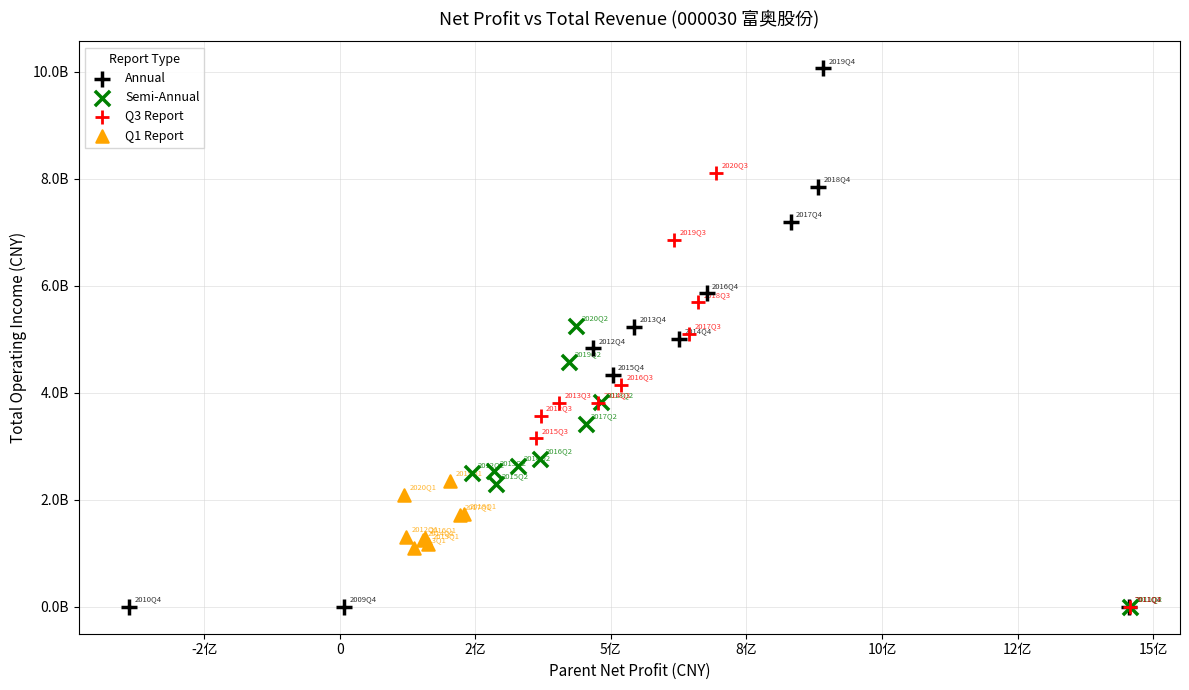

What are all the series names shown in the legend?

Annual, Semi-Annual, Q3 Report, Q1 Report